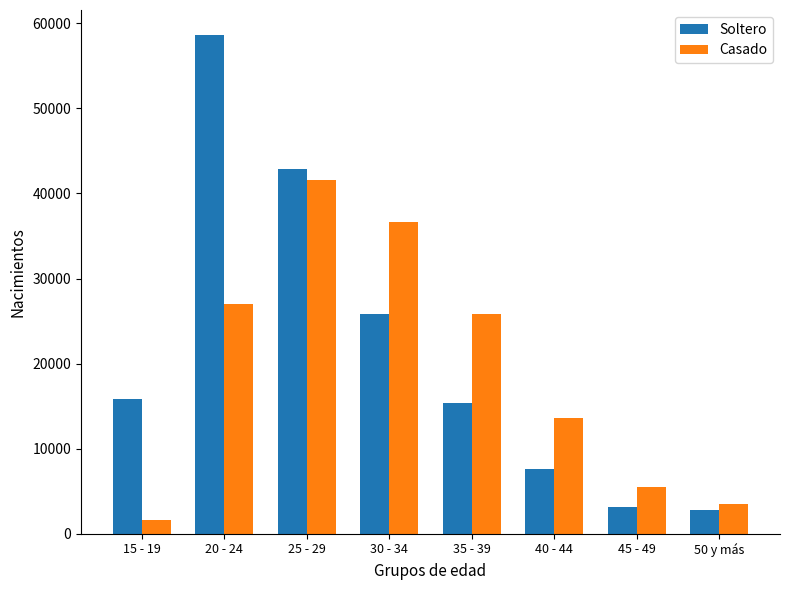

Read the Casado value at 50 y más, to the nearest 50.

3550